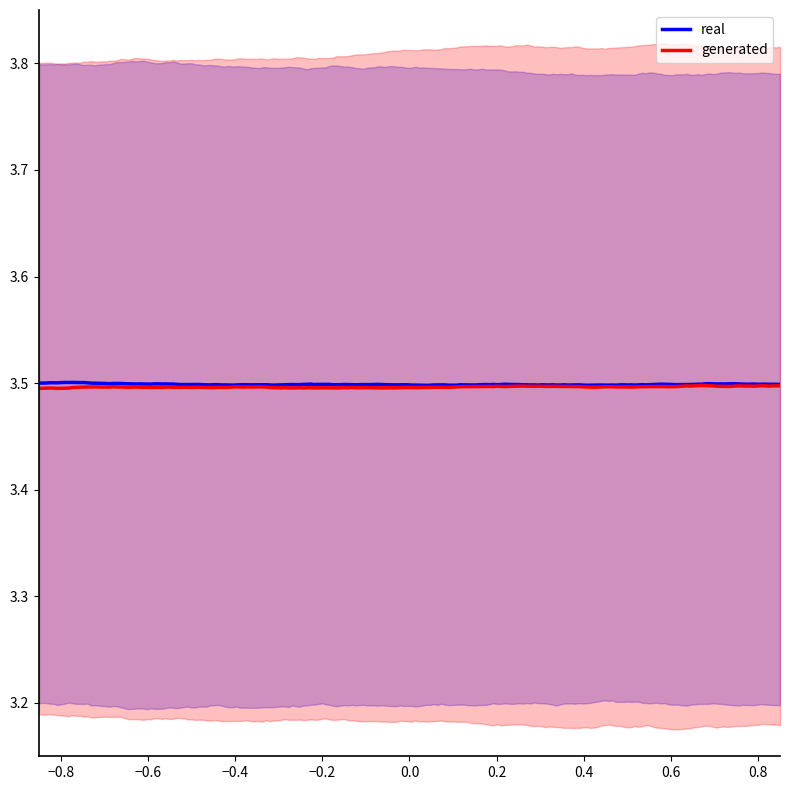

What is the minimum value for generated?

3.5